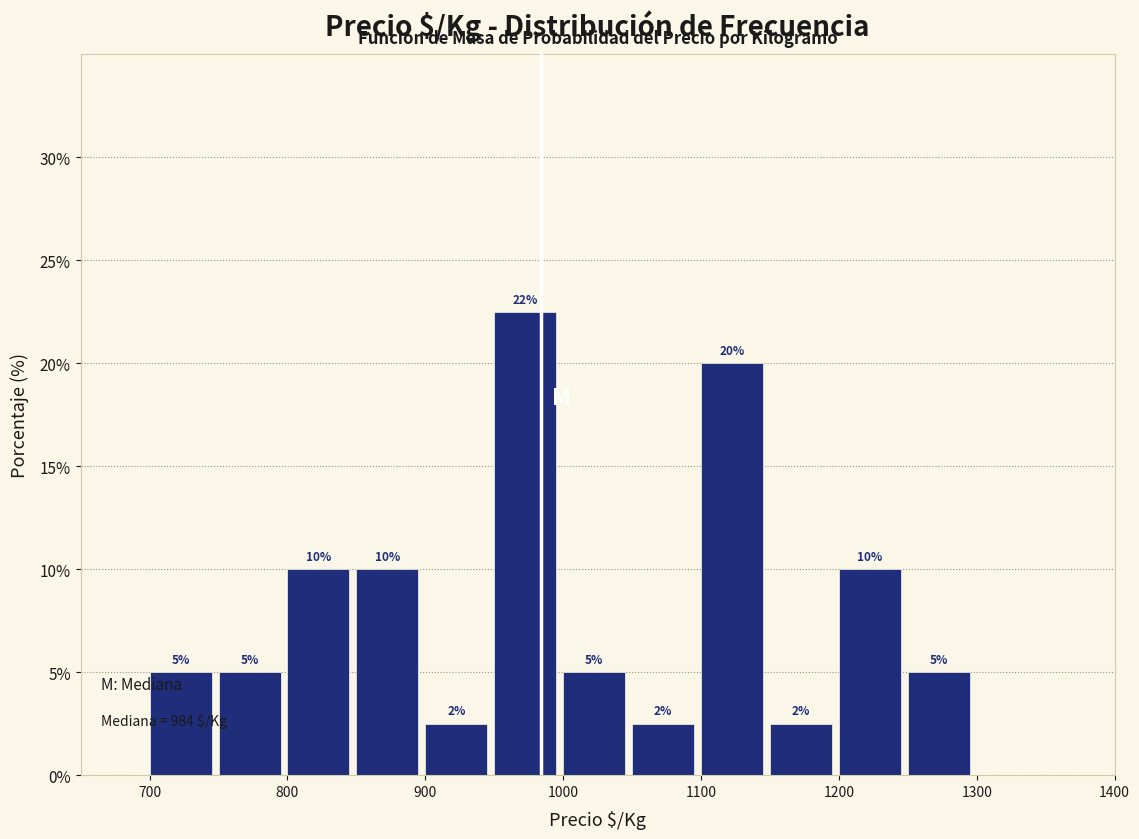

Which range on the x-axis has the tallest bar?

950 to 1000